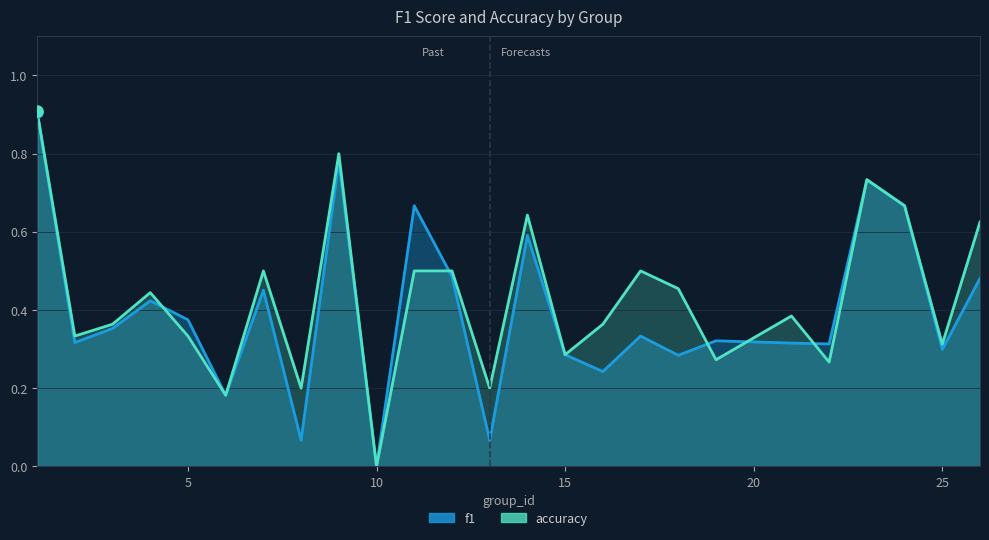

How many values in the f1 series exceed 0?

24